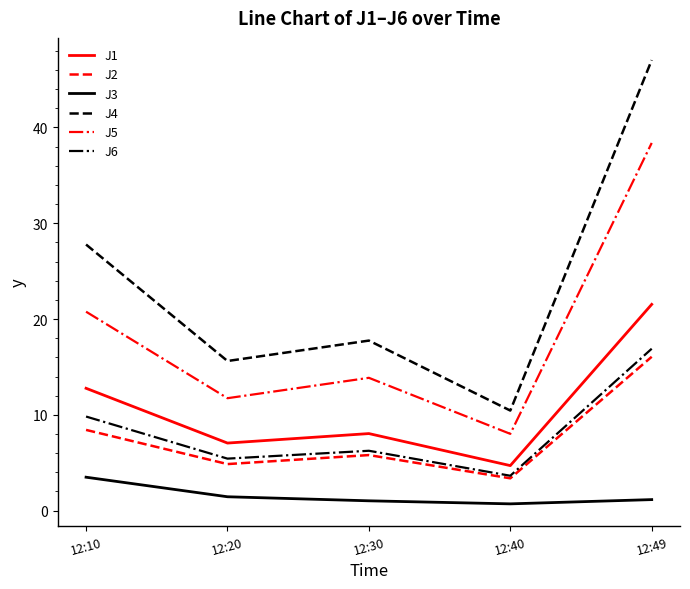

Which series has the largest total across all categories?

J4